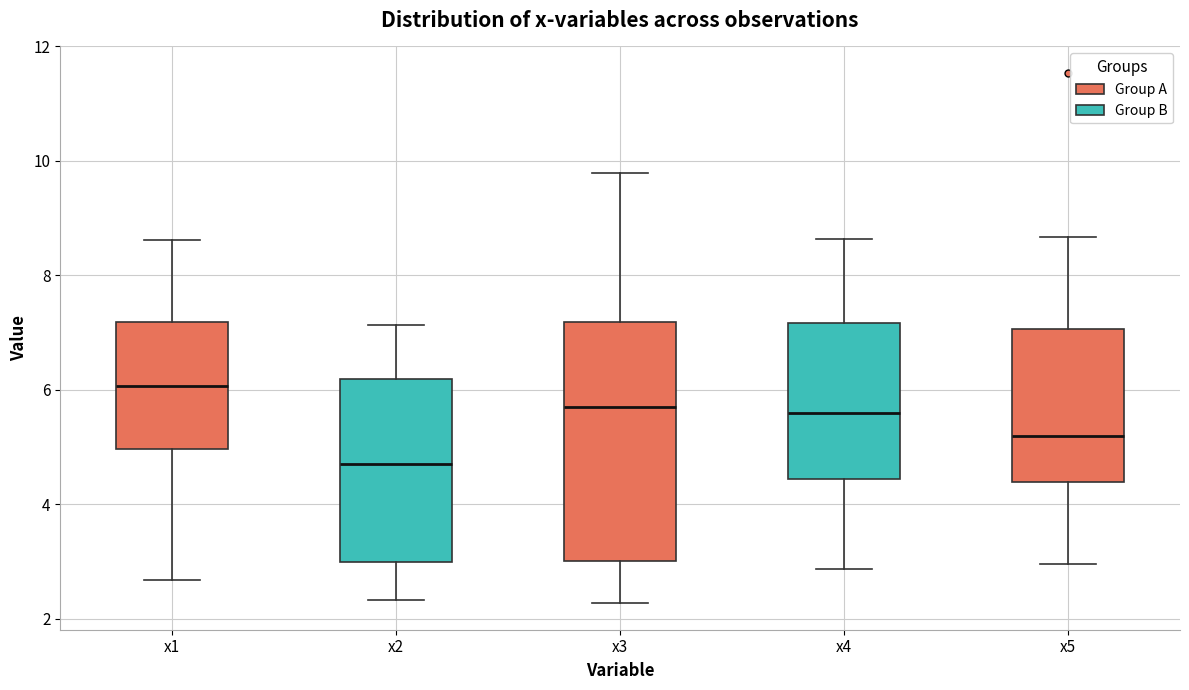

Which box's median line is the lowest?

x2